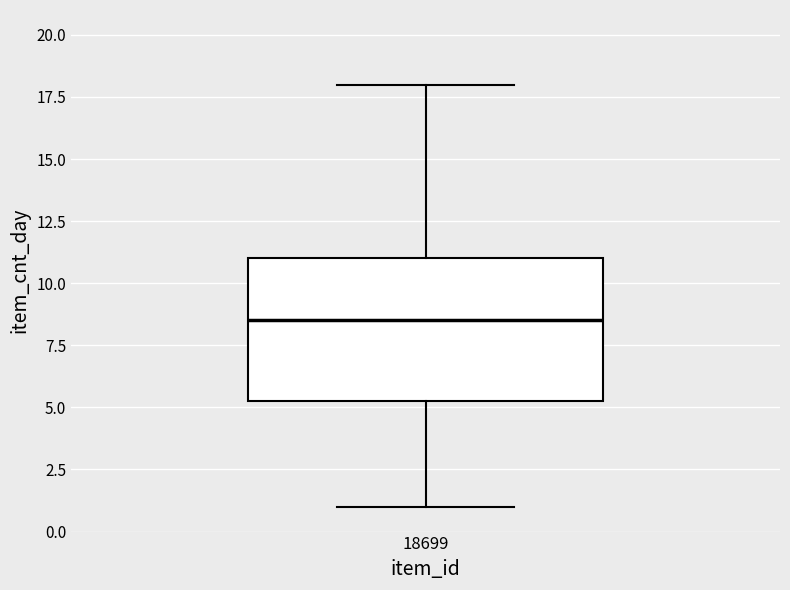

Where does the lower whisker of the box at x = 18699 end on the y-axis? The values are not printed on the chart, so give them approximately, as read against the axis.

1.0